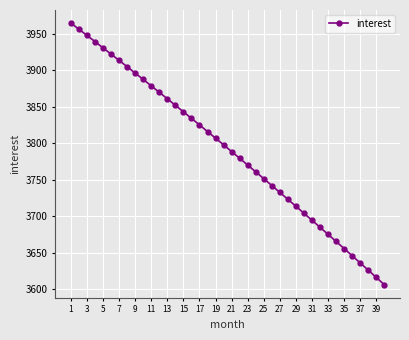

How many values are below 3797?

20